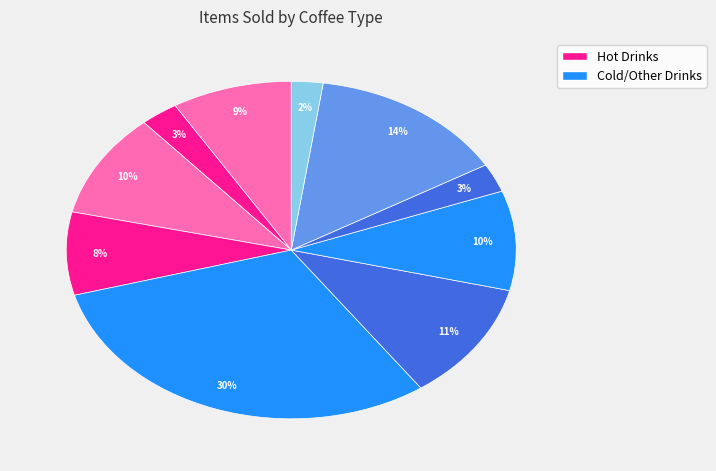

How many segments does this pie chart have?

10